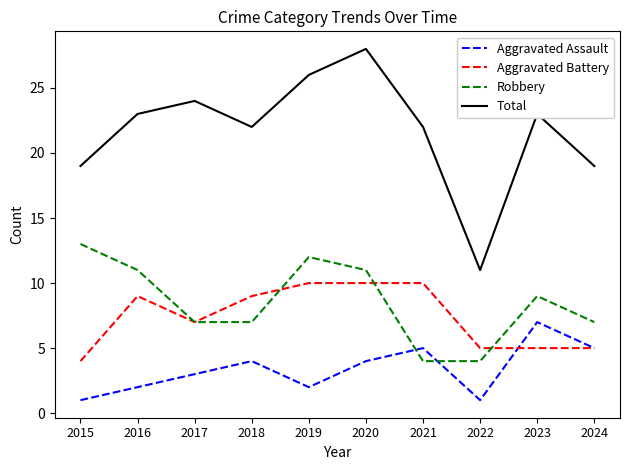

What are all the series names shown in the legend?

Aggravated Assault, Aggravated Battery, Robbery, Total